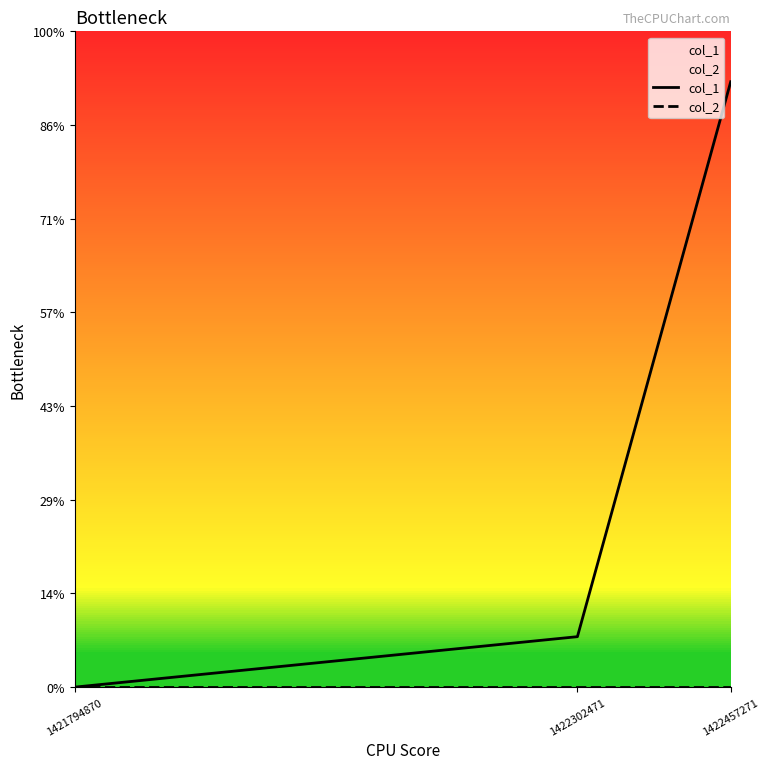

Which category has the lowest value in the col_2 series?

1421794870